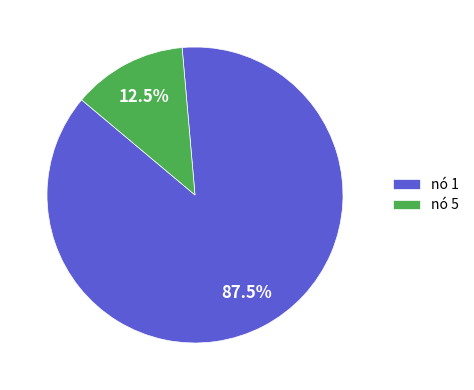

Does nó 1 represent more than half of the total?

Yes